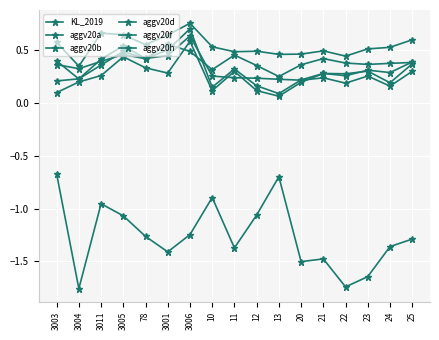

Reading right to left, transcribe all the data shown in this chart.

KL_2019: 25=-1.3	24=-1.4	23=-1.6	22=-1.7	21=-1.5	20=-1.5	13=-0.7	12=-1.1	11=-1.4	10=-0.9	3006=-1.2	3001=-1.4	78=-1.3	3005=-1.1	3011=-1.0	3004=-1.8	3003=-0.7
aggv20a: 25=0.4	24=0.3	23=0.3	22=0.3	21=0.3	20=0.2	13=0.1	12=0.2	11=0.3	10=0.1	3006=0.7	3001=0.5	78=0.4	3005=0.5	3011=0.4	3004=0.2	3003=0.2
aggv20b: 25=0.4	24=0.2	23=0.3	22=0.3	21=0.3	20=0.2	13=0.1	12=0.1	11=0.3	10=0.1	3006=0.6	3001=0.3	78=0.3	3005=0.4	3011=0.3	3004=0.2	3003=0.1
aggv20d: 25=0.3	24=0.2	23=0.3	22=0.2	21=0.2	20=0.2	13=0.2	12=0.2	11=0.2	10=0.3	3006=0.6	3001=0.4	78=0.4	3005=0.5	3011=0.4	3004=0.2	3003=0.4
aggv20f: 25=0.4	24=0.4	23=0.4	22=0.4	21=0.4	20=0.4	13=0.3	12=0.4	11=0.5	10=0.3	3006=0.5	3001=0.6	78=0.4	3005=0.5	3011=0.4	3004=0.3	3003=0.4
aggv20h: 25=0.6	24=0.5	23=0.5	22=0.4	21=0.5	20=0.5	13=0.5	12=0.5	11=0.5	10=0.5	3006=0.8	3001=0.6	78=0.6	3005=0.6	3011=0.7	3004=0.3	3003=0.6